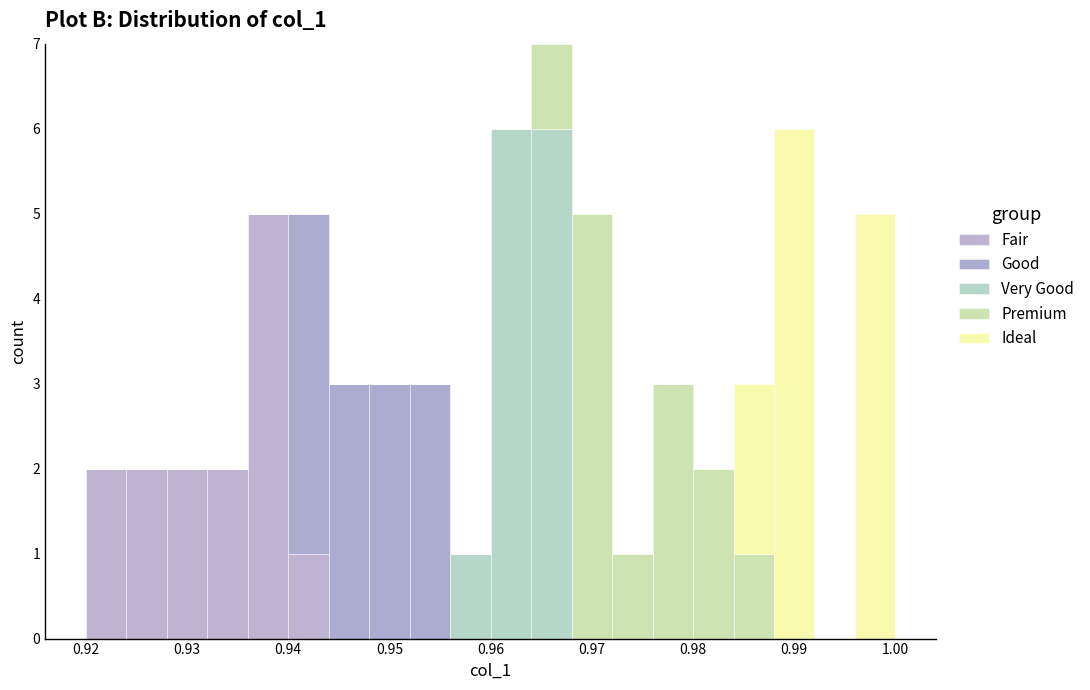

Reading left to right, list every stacked bar in this chart as the range it spans on the x-axis followed by its total height. The values are not printed on the chart, so give them approximately, as read against the axis.

0.920 to 0.924: 2
0.924 to 0.928: 2
0.928 to 0.932: 2
0.932 to 0.936: 2
0.936 to 0.940: 5
0.940 to 0.944: 5
0.944 to 0.948: 3
0.948 to 0.952: 3
0.952 to 0.956: 3
0.956 to 0.960: 1
0.960 to 0.964: 6
0.964 to 0.968: 7
0.968 to 0.972: 5
0.972 to 0.976: 1
0.976 to 0.980: 3
0.980 to 0.984: 2
0.984 to 0.988: 3
0.988 to 0.992: 6
0.992 to 0.996: 0
0.996 to 1.000: 5